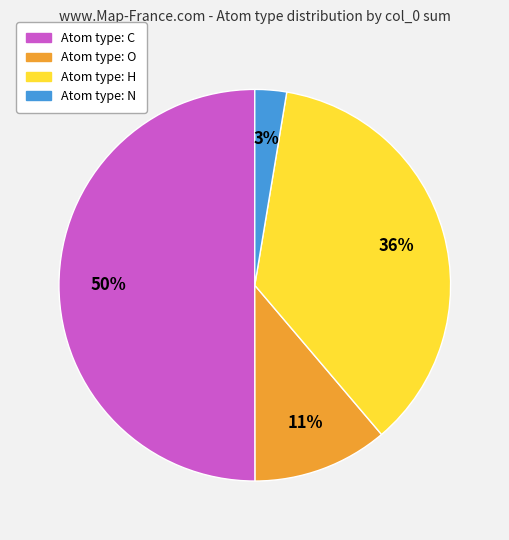

To the nearest percent, what is the difference between the largest and smallest slice percentages?

47%